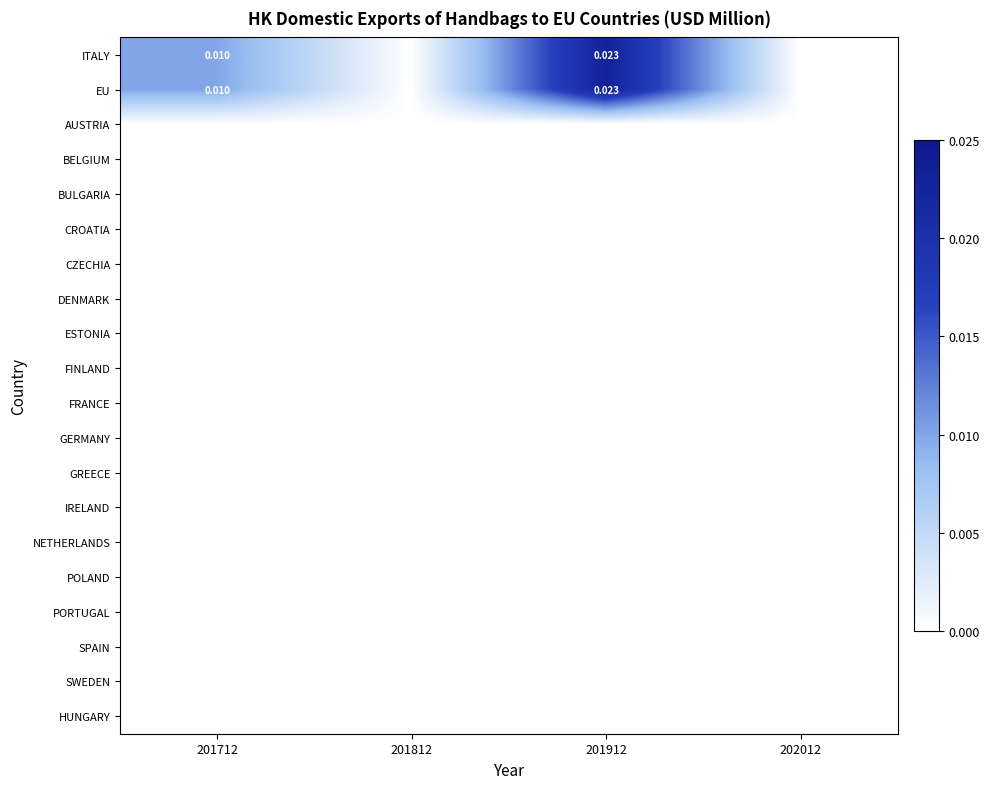

How many series are shown in this chart?

20